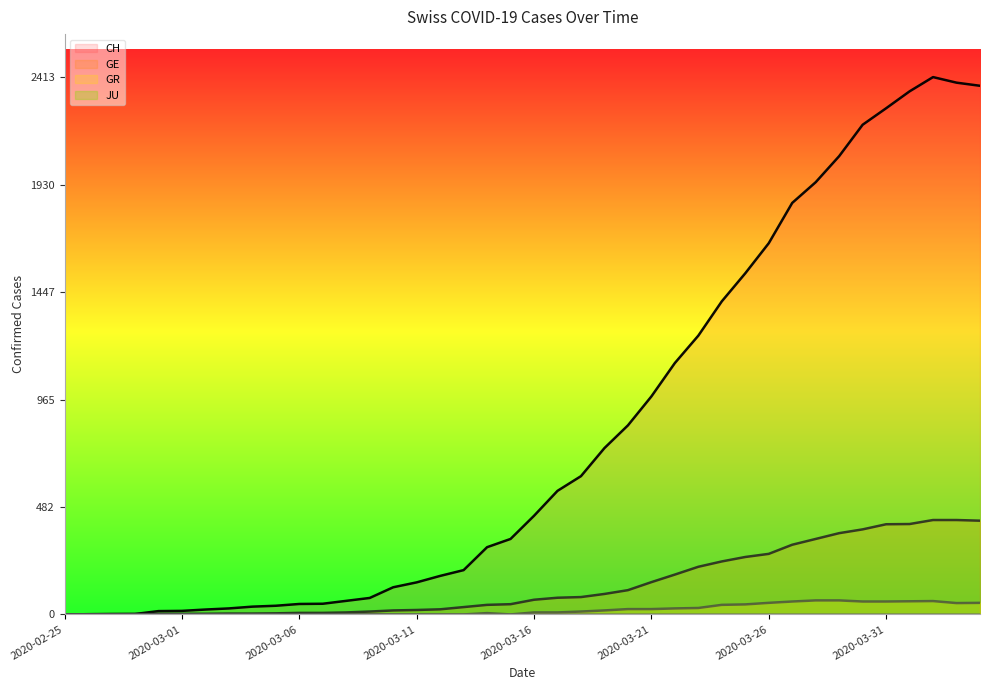

How many lines are shown in the chart?

4